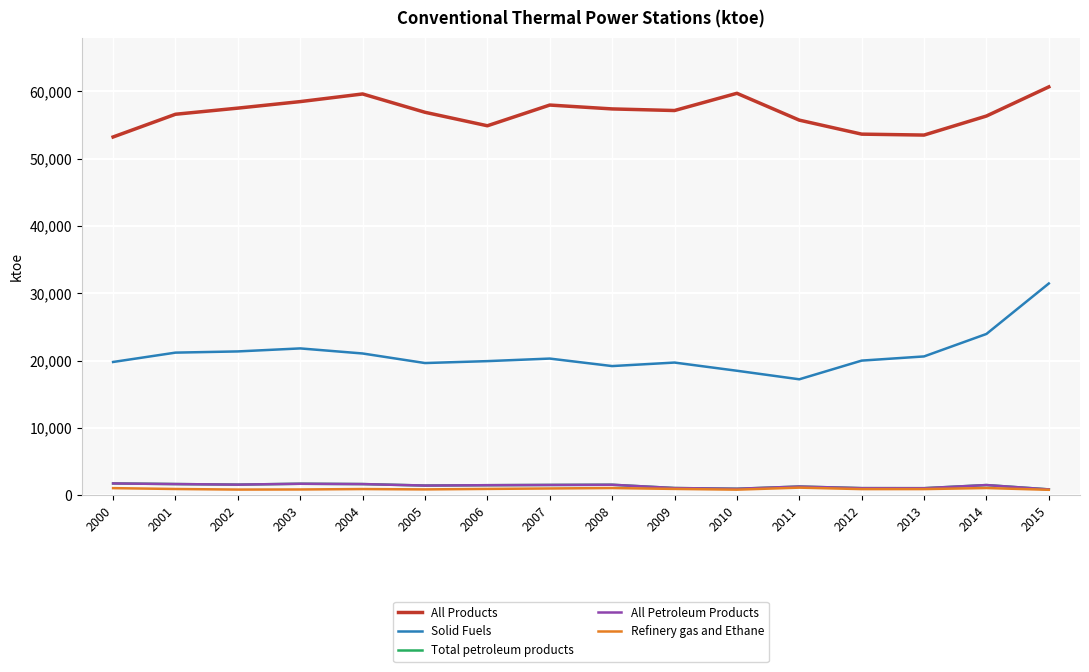

At which category is the sum across all series the highest?

2015